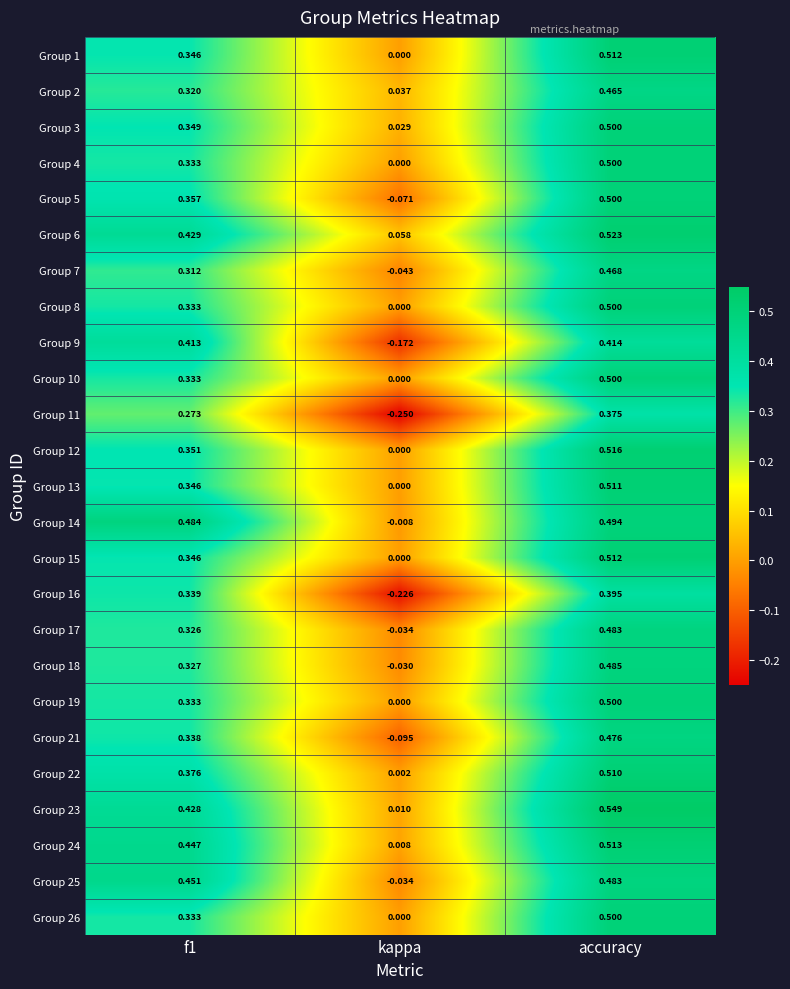

What is the total value across all series at f1?

9.0